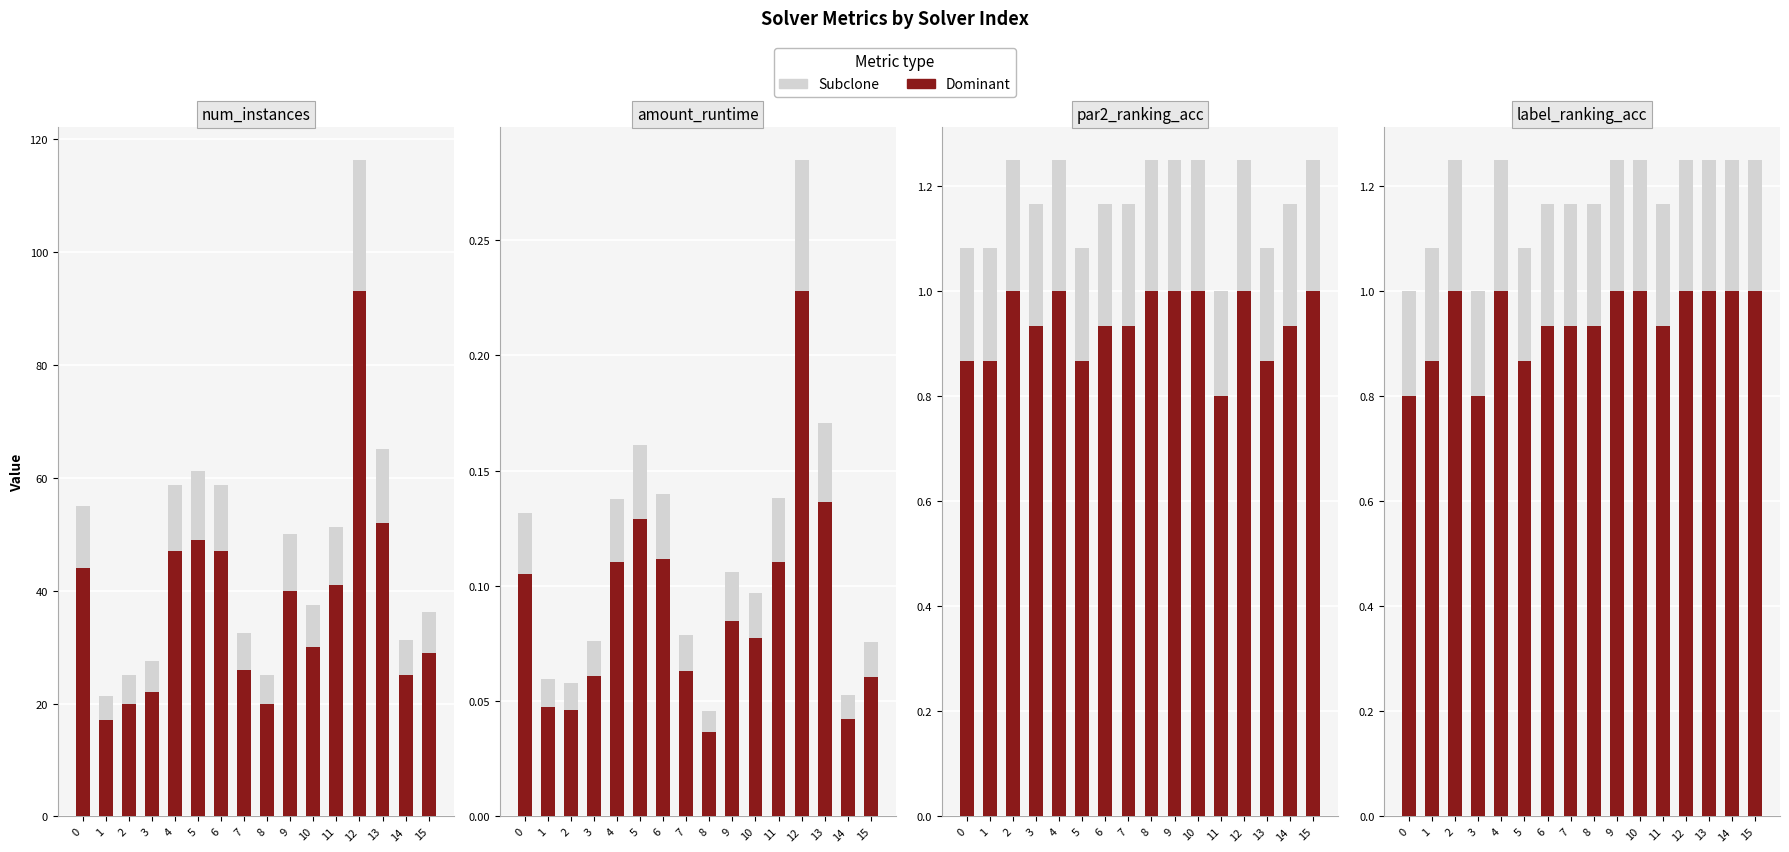

True or false: Subclone has a value of 2.1 at 9.

False